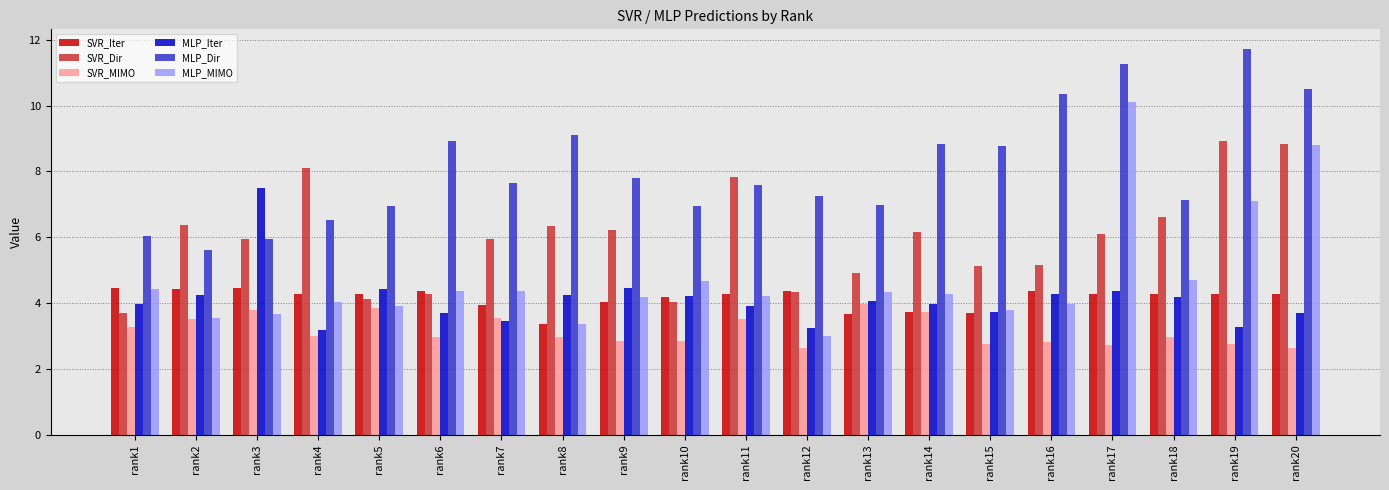

What is the sum of the MLP_Dir values at rank6 and rank4?

15.5